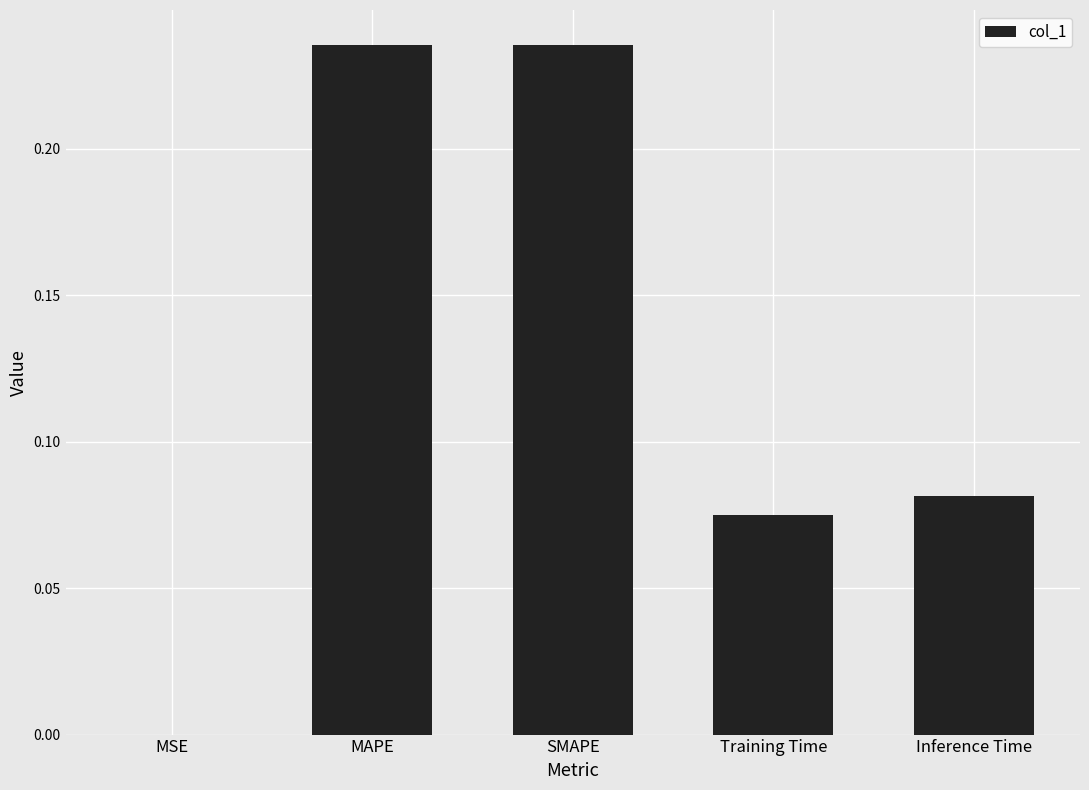

Between Inference Time and MAPE, which is larger?

MAPE